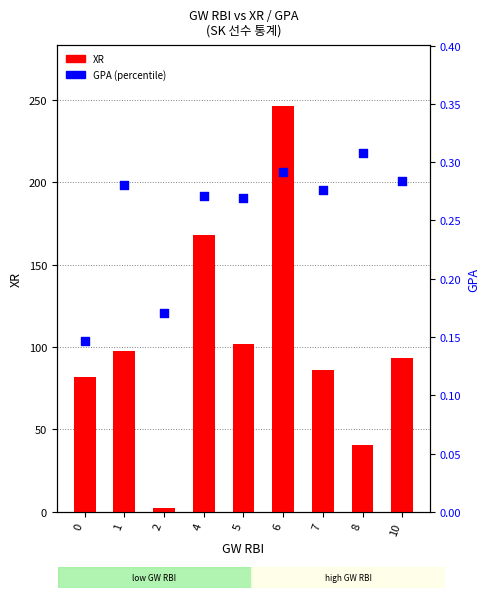

Which series has the largest total across all categories?

XR